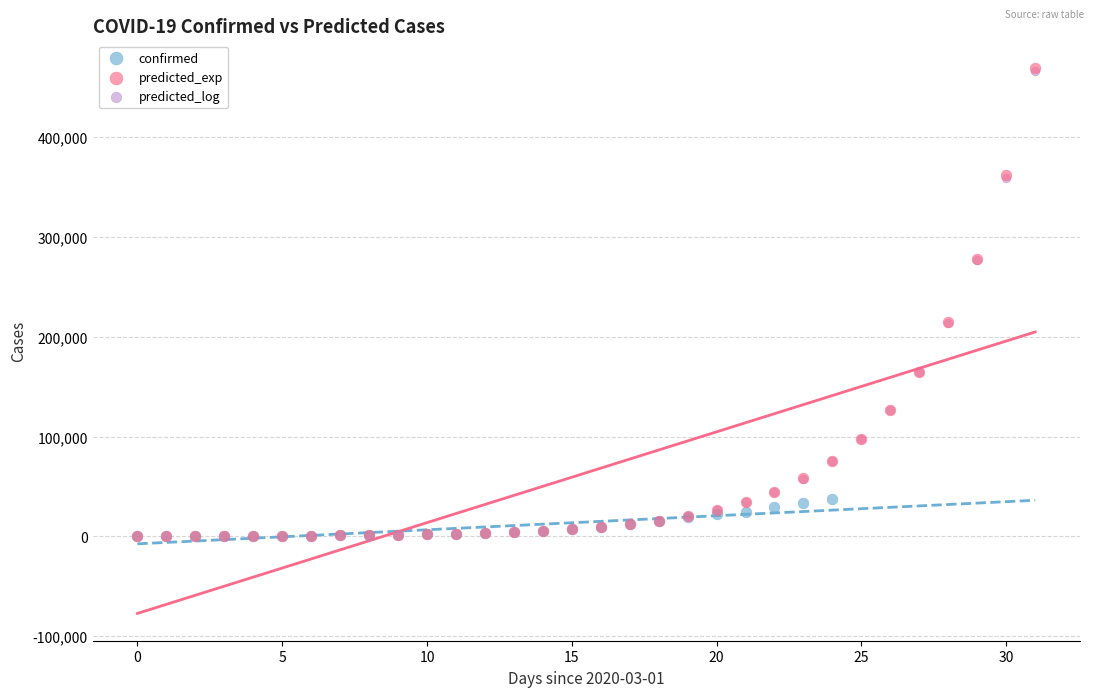

Which series has the widest spread of Y values?

predicted_exp